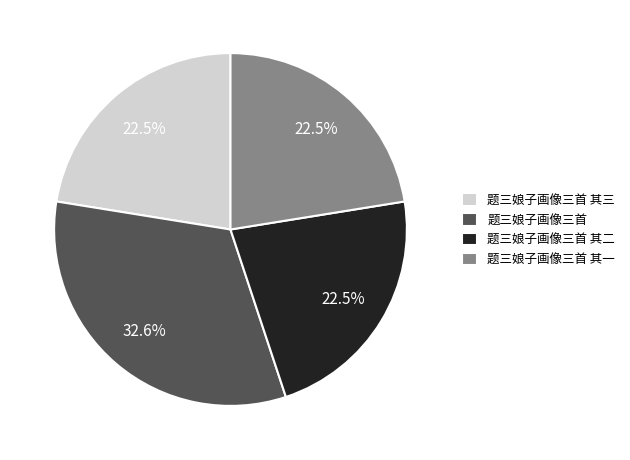

What percentage is the 题三娘子画像三首 slice, to the nearest percent?

33%